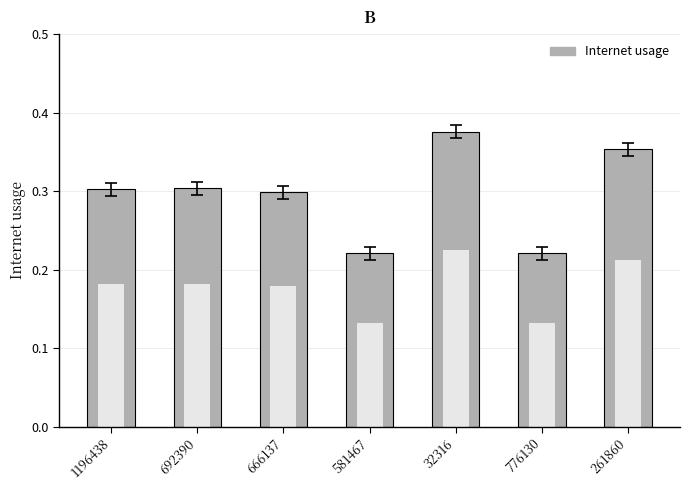

List the labels in order of value, smallest first.

776130, 581467, 666137, 1196438, 692390, 261860, 32316